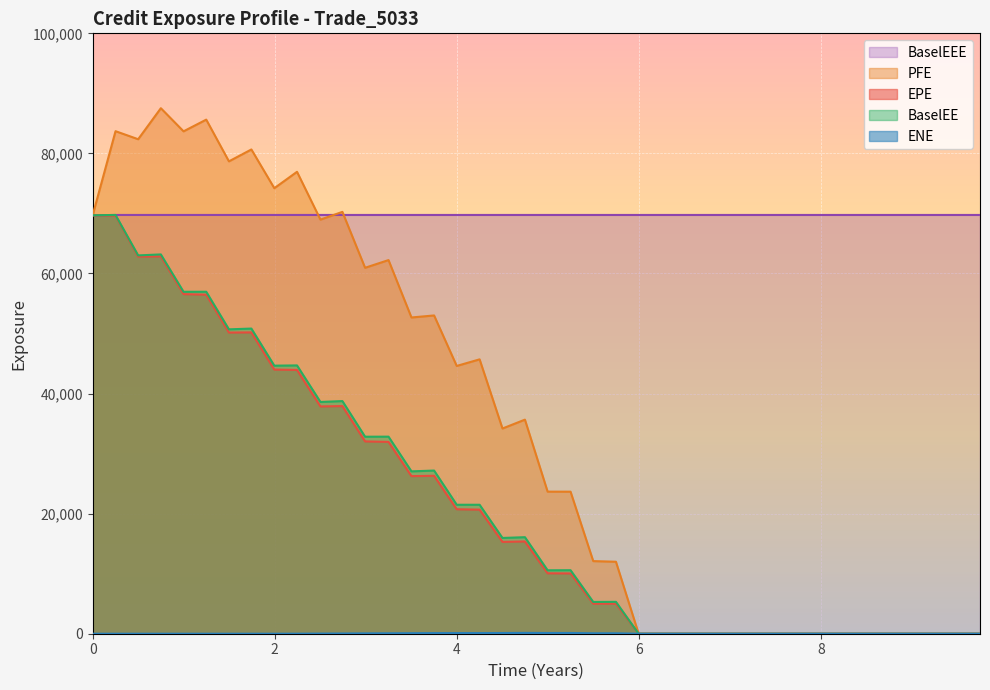

True or false: PFE and EPE intersect in this chart.

False